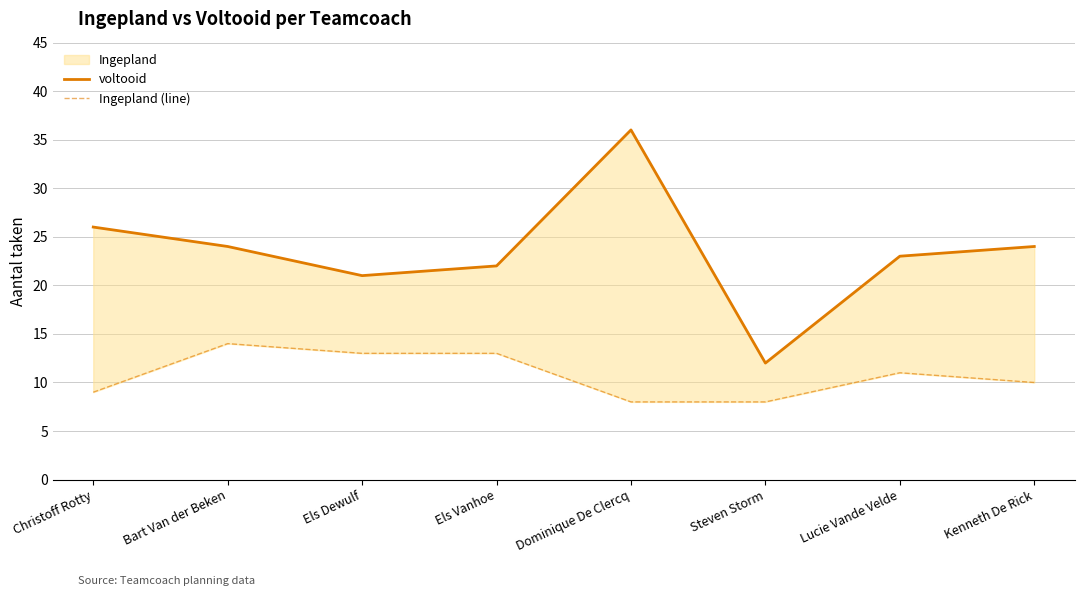

True or false: Ingepland (line) and voltooid cross at least once.

False